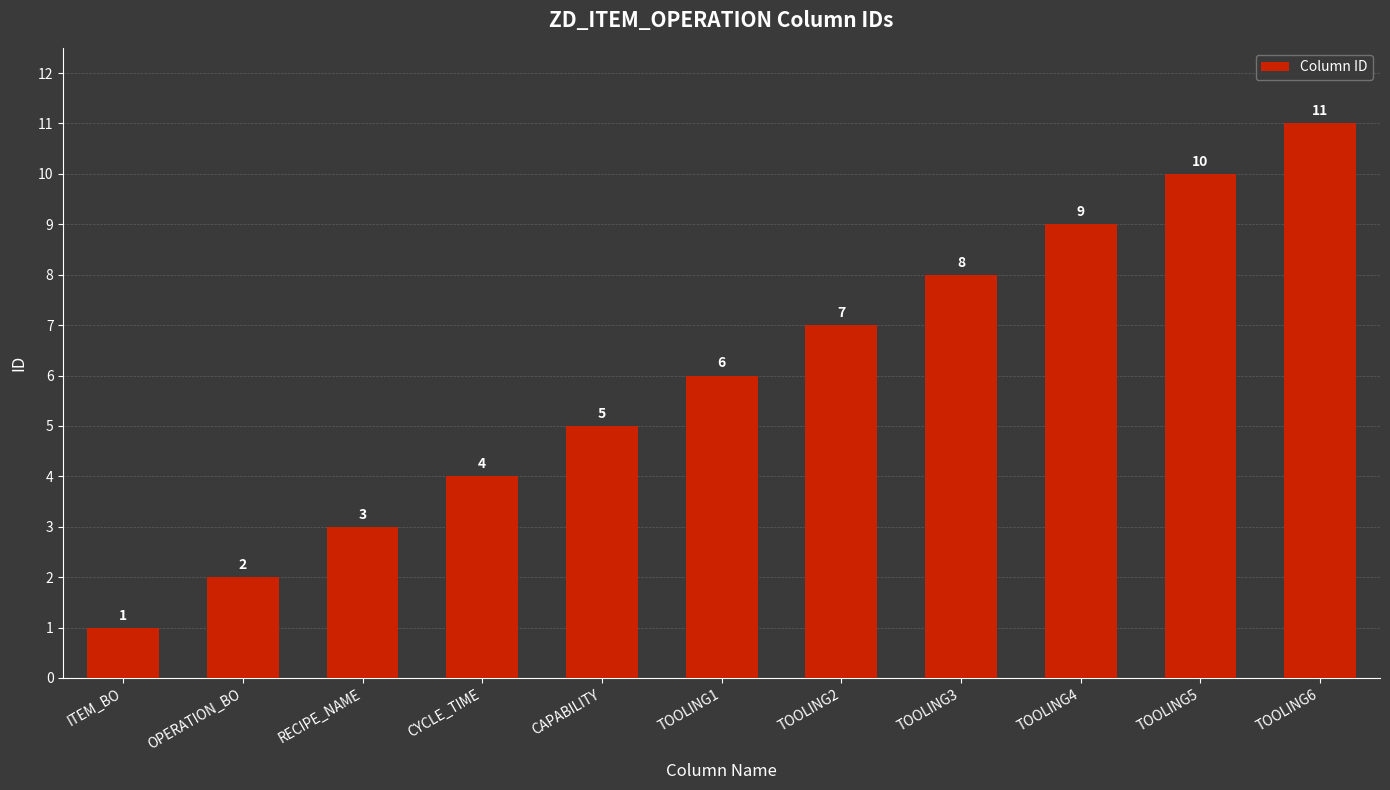

What is the change in value from TOOLING1 to TOOLING2?

+1